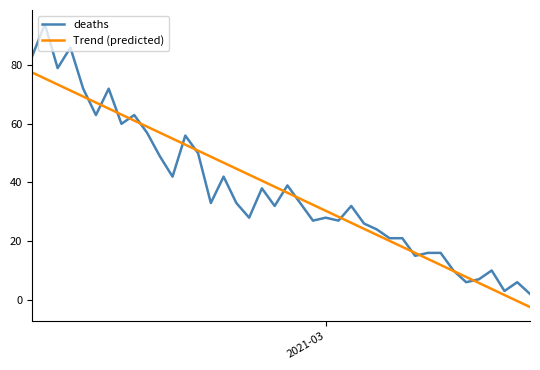

List the series in order of their peak value, lowest first.

Trend (predicted), deaths